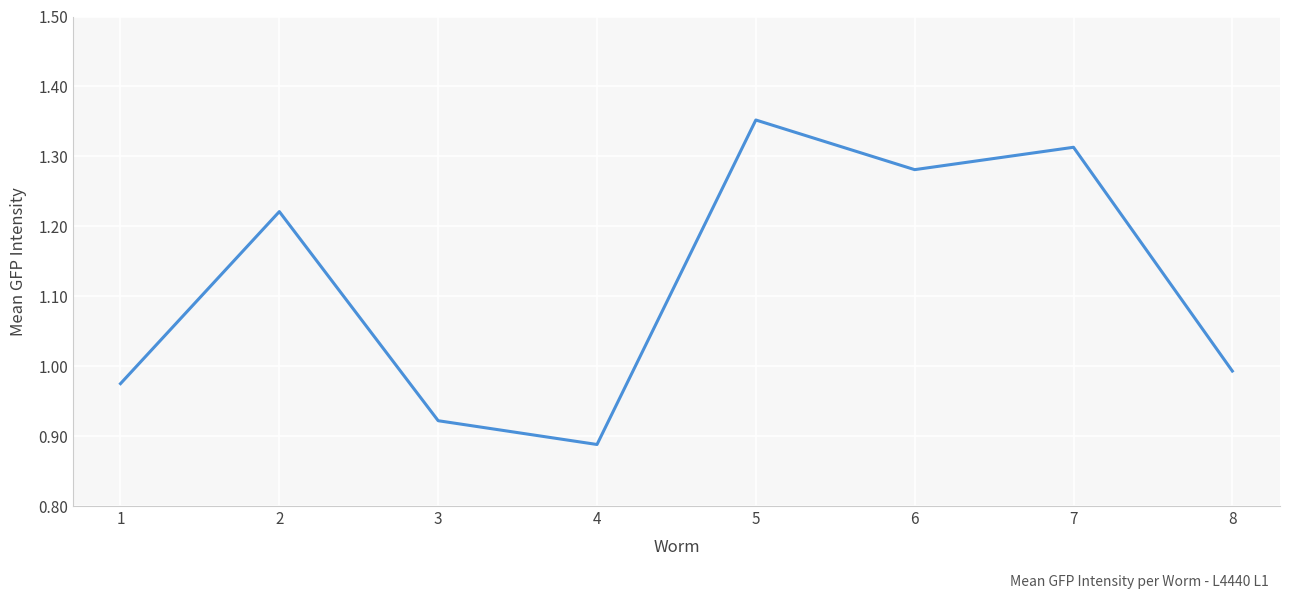

What is the difference between the maximum and minimum values?

0.5